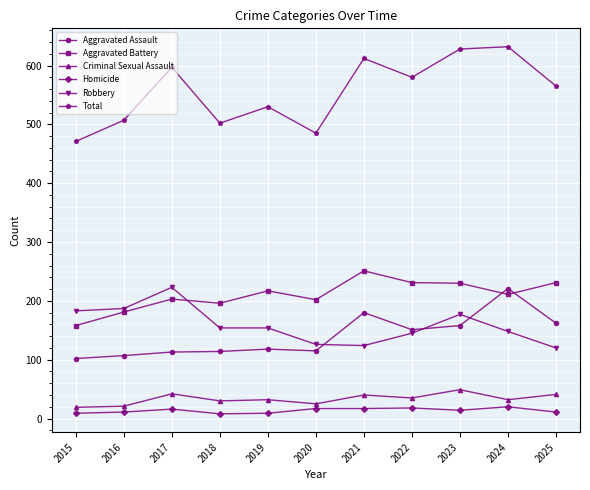

At which category does Aggravated Battery reach its first local valley?

2018